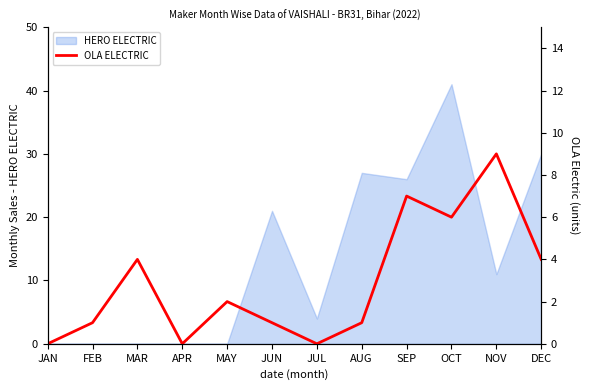

What position from the right is MAY?

8